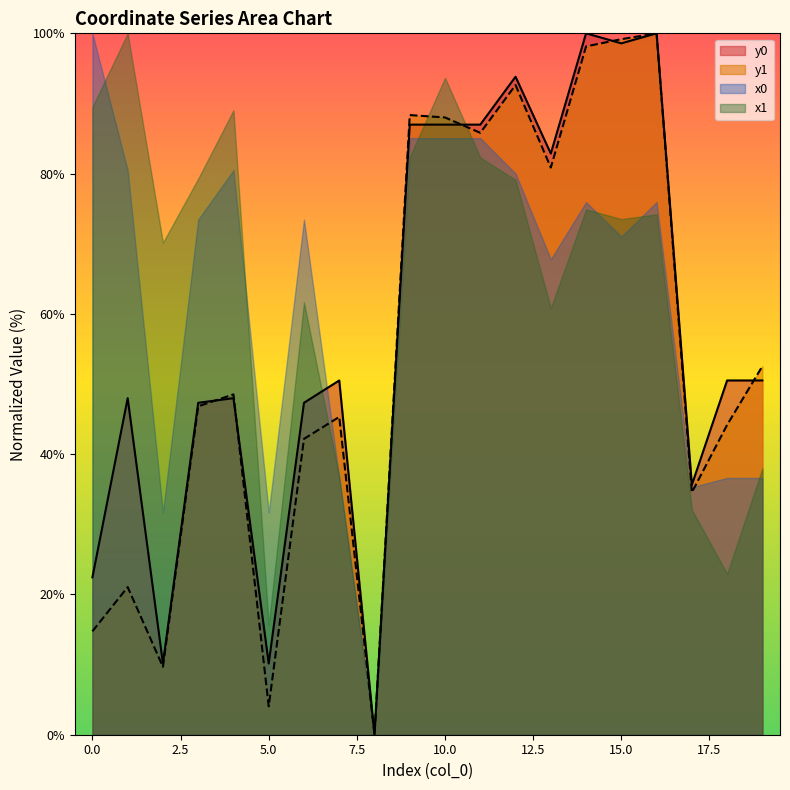

Does the chart display data point markers on the line(s)?

No